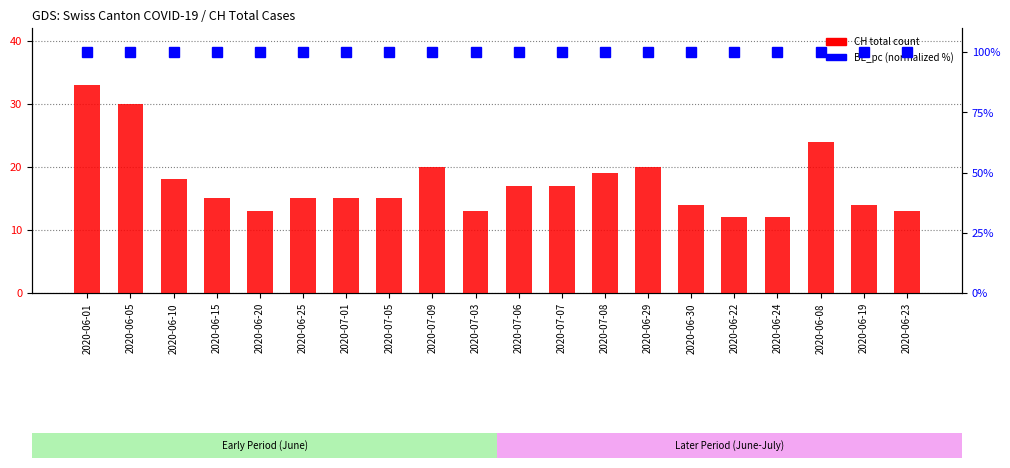

What position from the right is 2020-06-01?

20